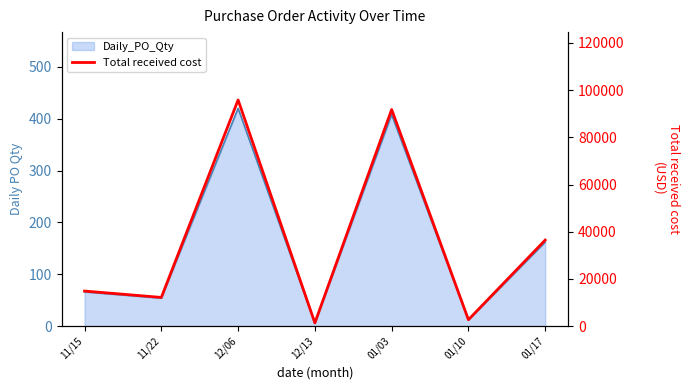

Rank the categories by Daily_PO_Qty value from lowest to highest.

12/13, 01/10, 11/22, 11/15, 01/17, 01/03, 12/06